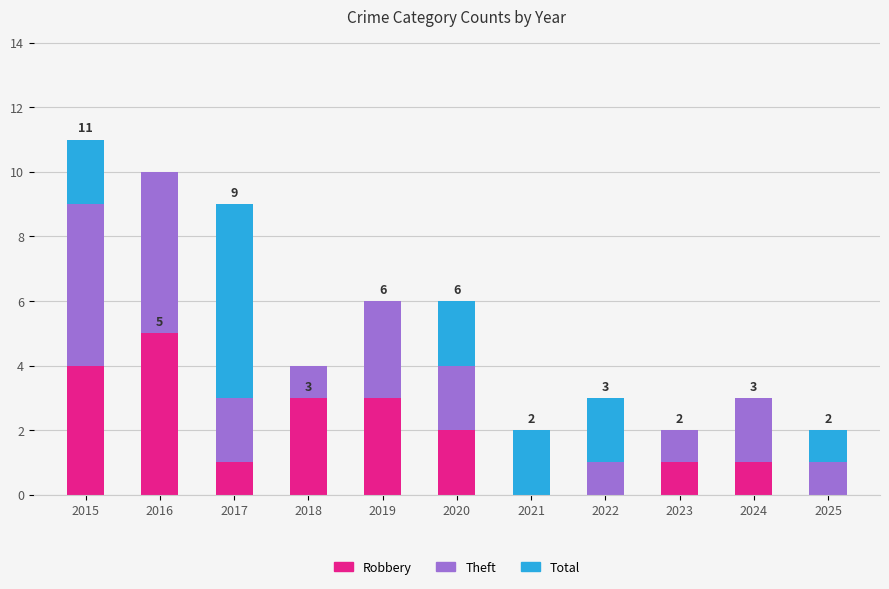

At which label does Robbery reach its peak?

2016